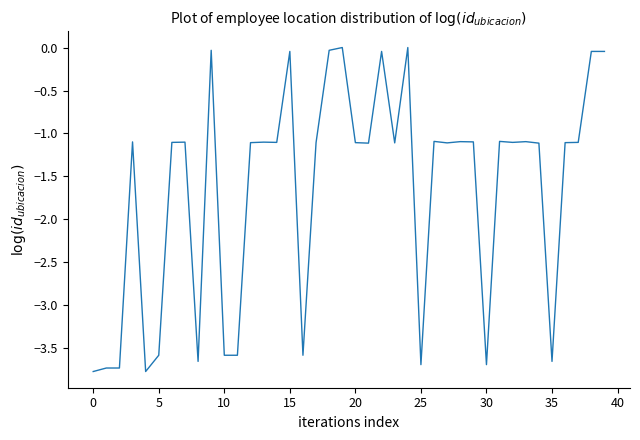

What is the difference between the maximum and minimum values?

3.8